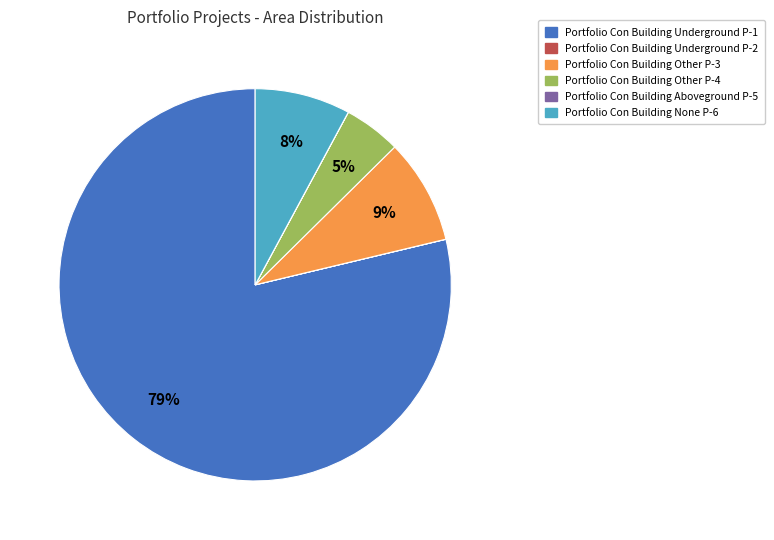

What is the majority slice?

Portfolio Con Building Underground P-1